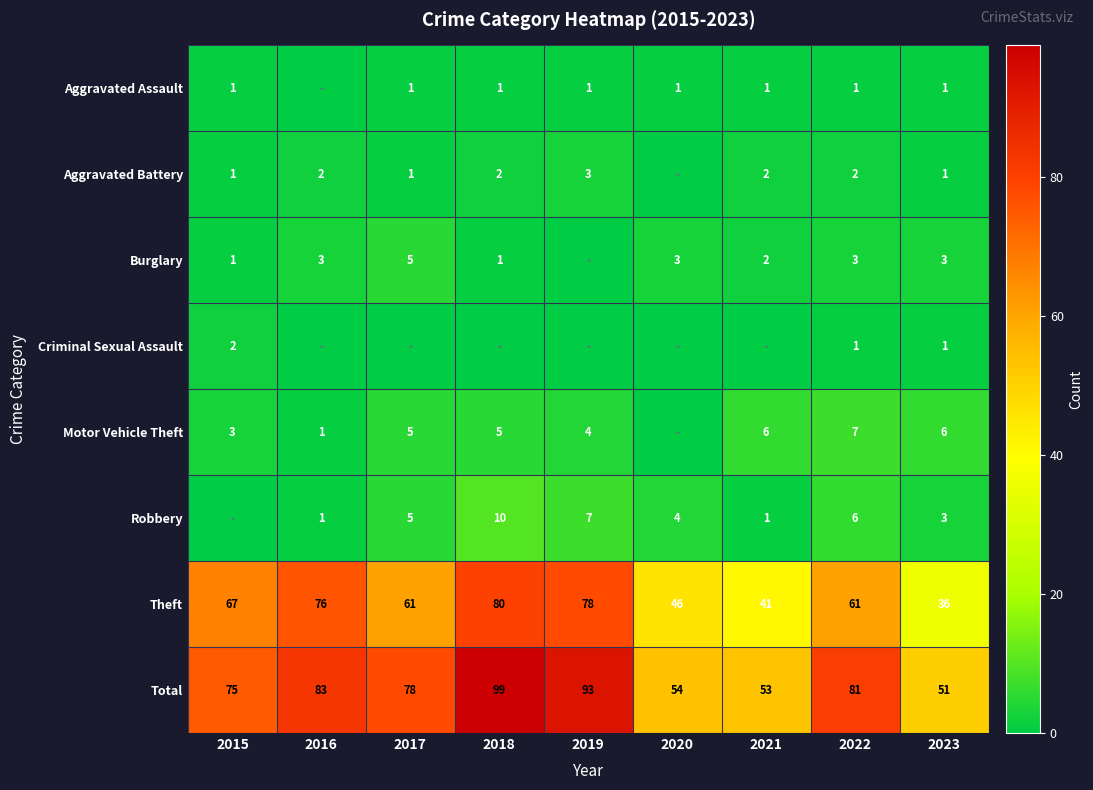

What is the difference between the Theft values at 2016 and 2022?

15